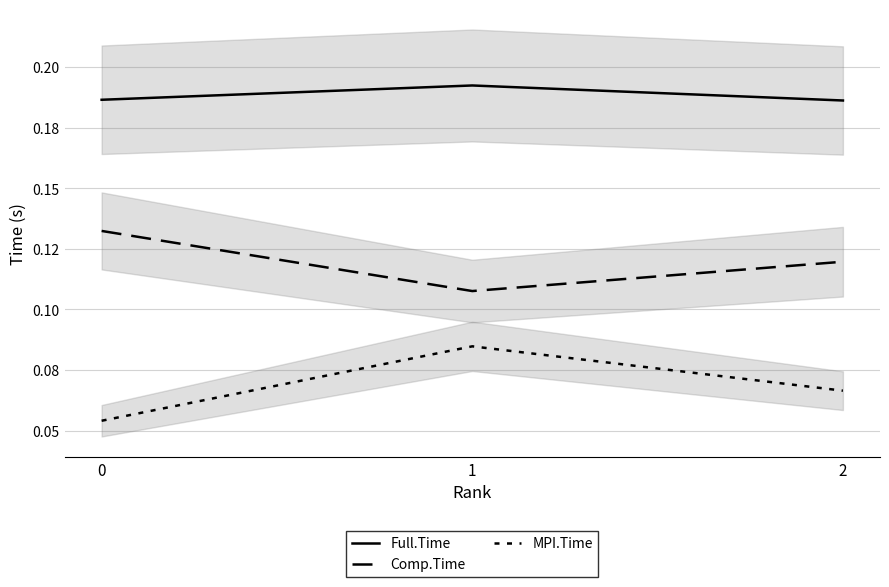

Reading left to right, transcribe all the data shown in this chart.

Full.Time: 0.2	0.2	0.2
Comp.Time: 0.1	0.1	0.1
MPI.Time: 0.1	0.1	0.1